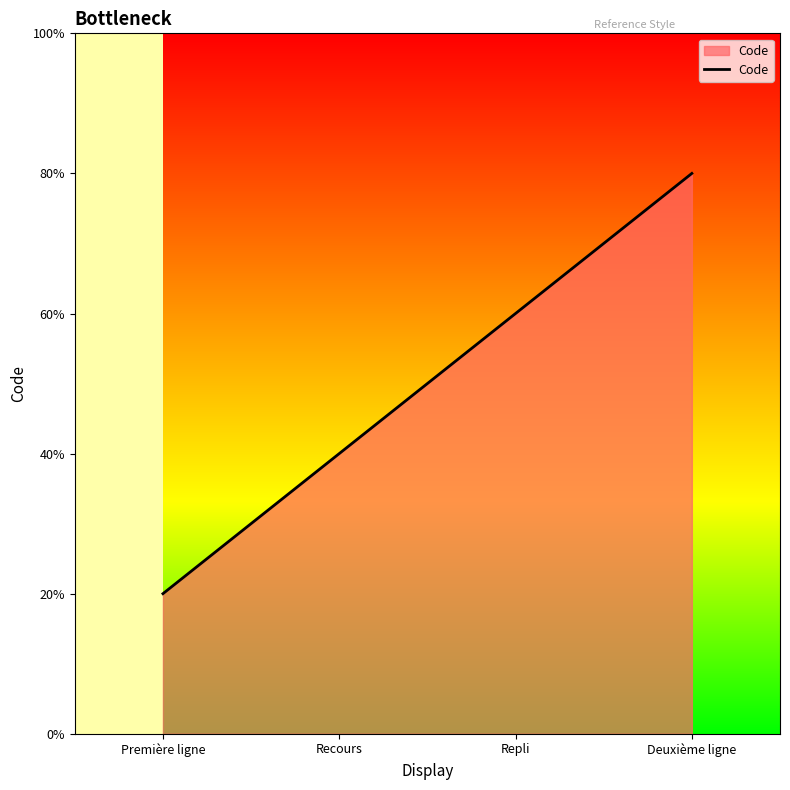

Where is the data nearest to the value 2?

Recours